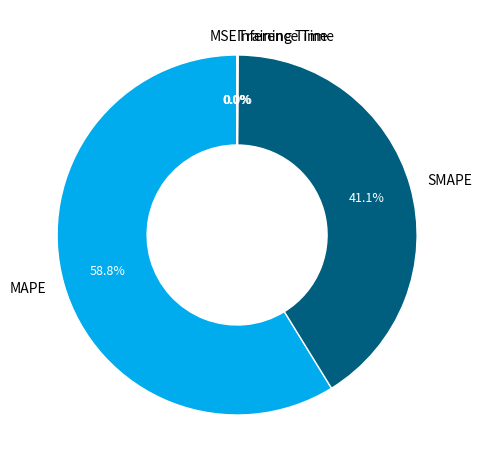

To the nearest percent, what is the difference between the largest and smallest slice percentages?

59%